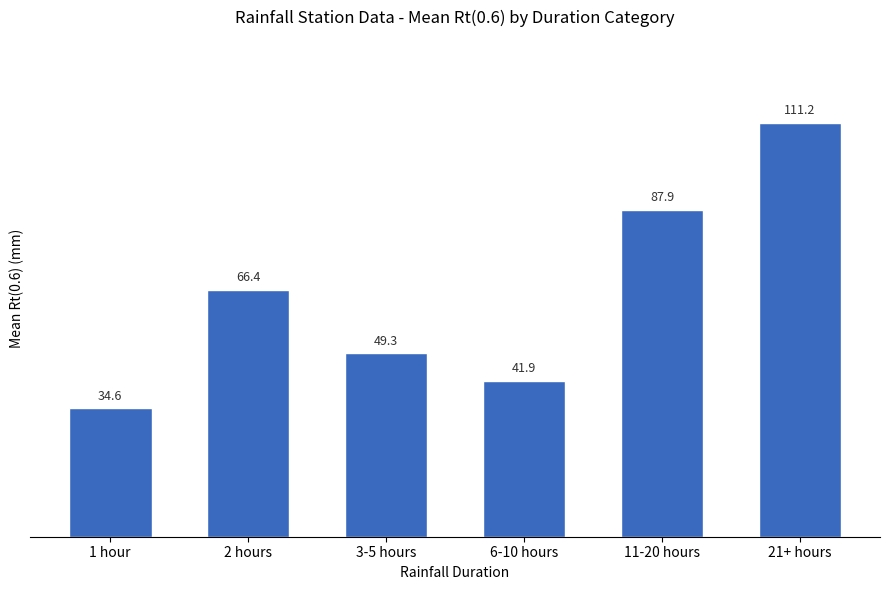

What position from the right is 21+ hours?

1